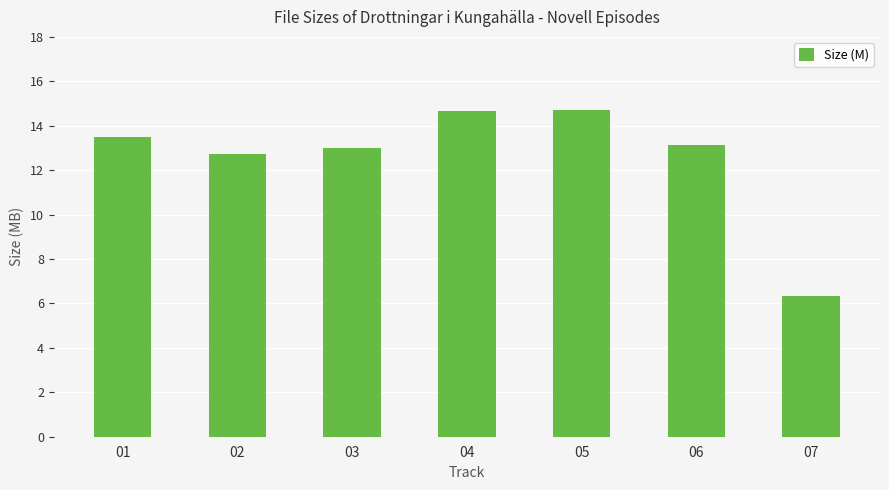

Which category has the lowest value across all series?

07